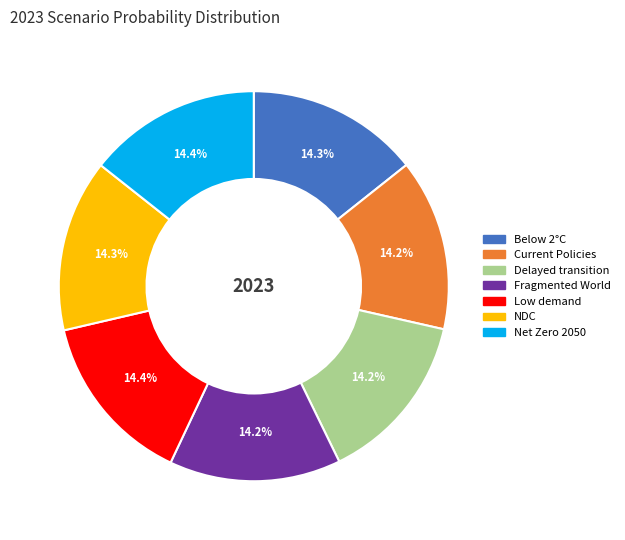

Is there a majority slice in this chart?

No